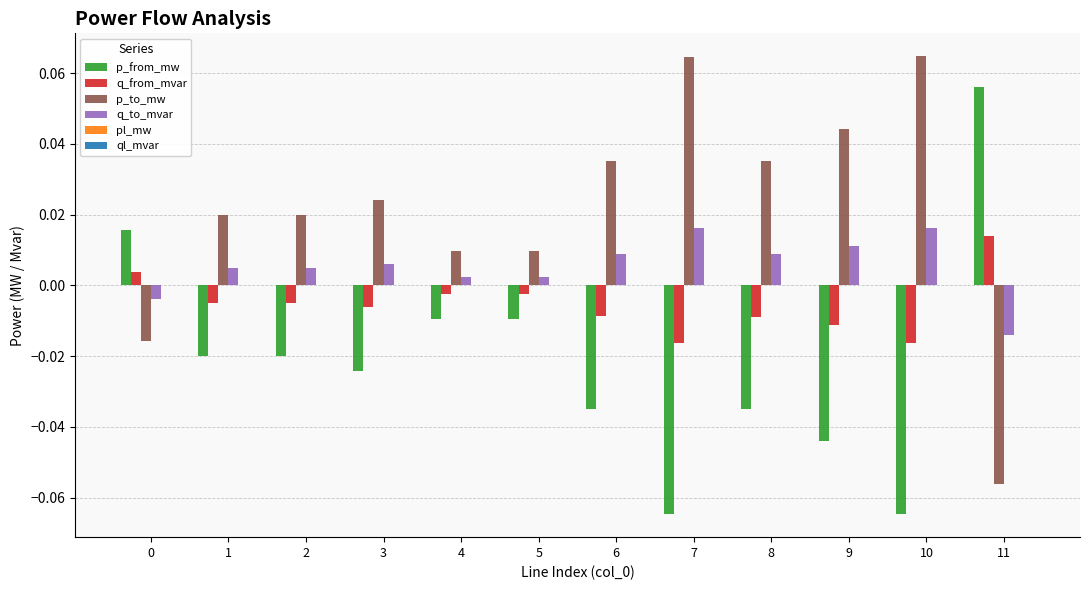

How many data points in q_to_mvar are above 0?

10